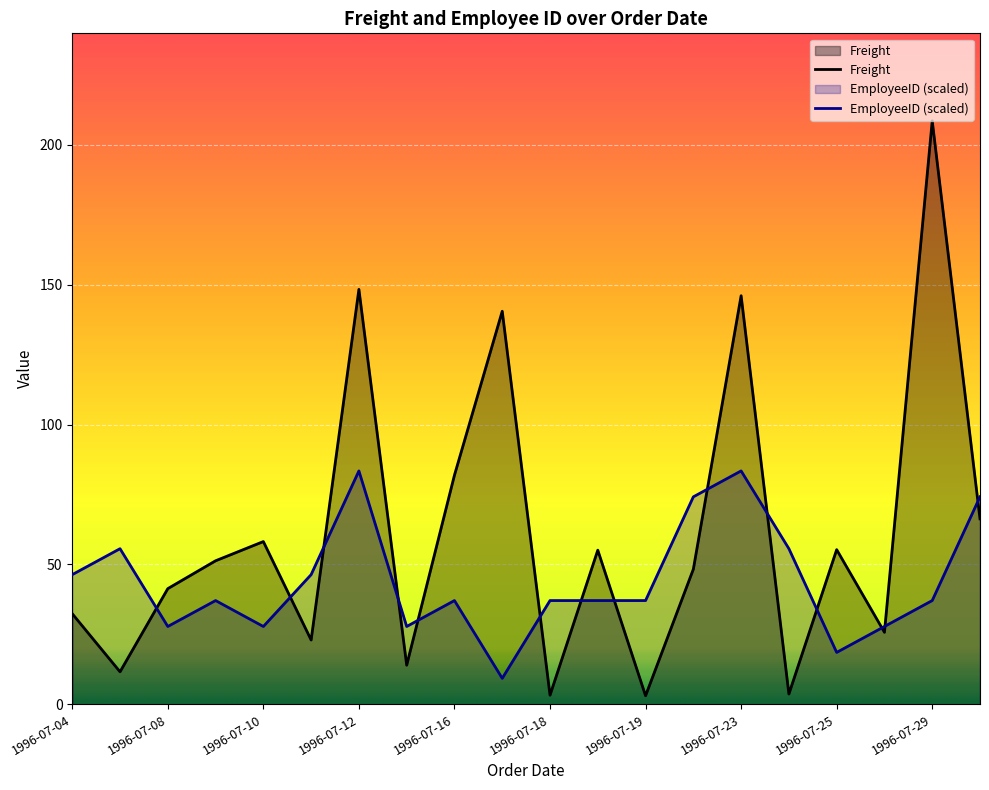

What is the minimum value shown in the chart?

3.0